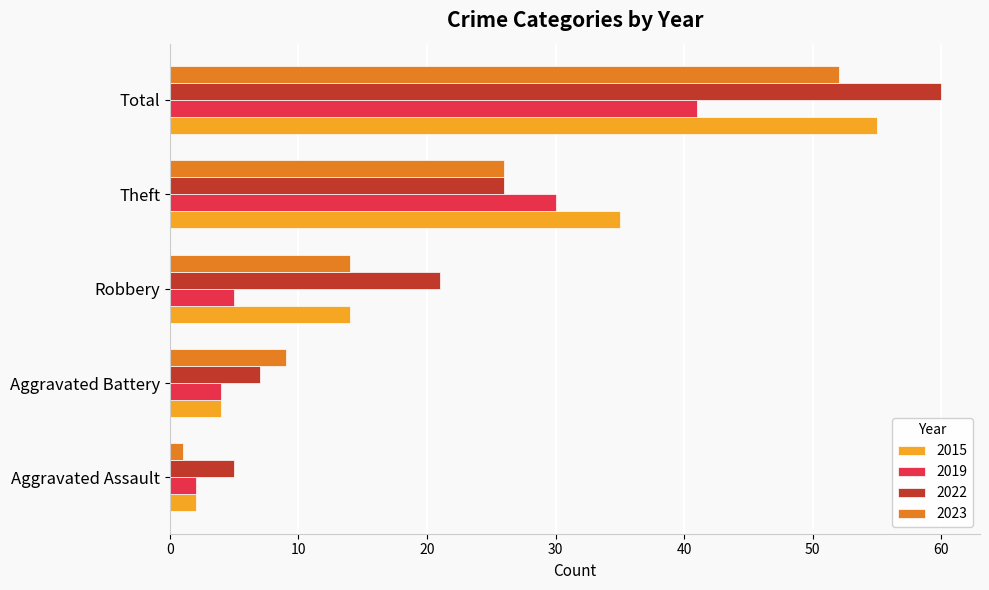

True or false: 2019 has a value of 7 at Robbery.

False